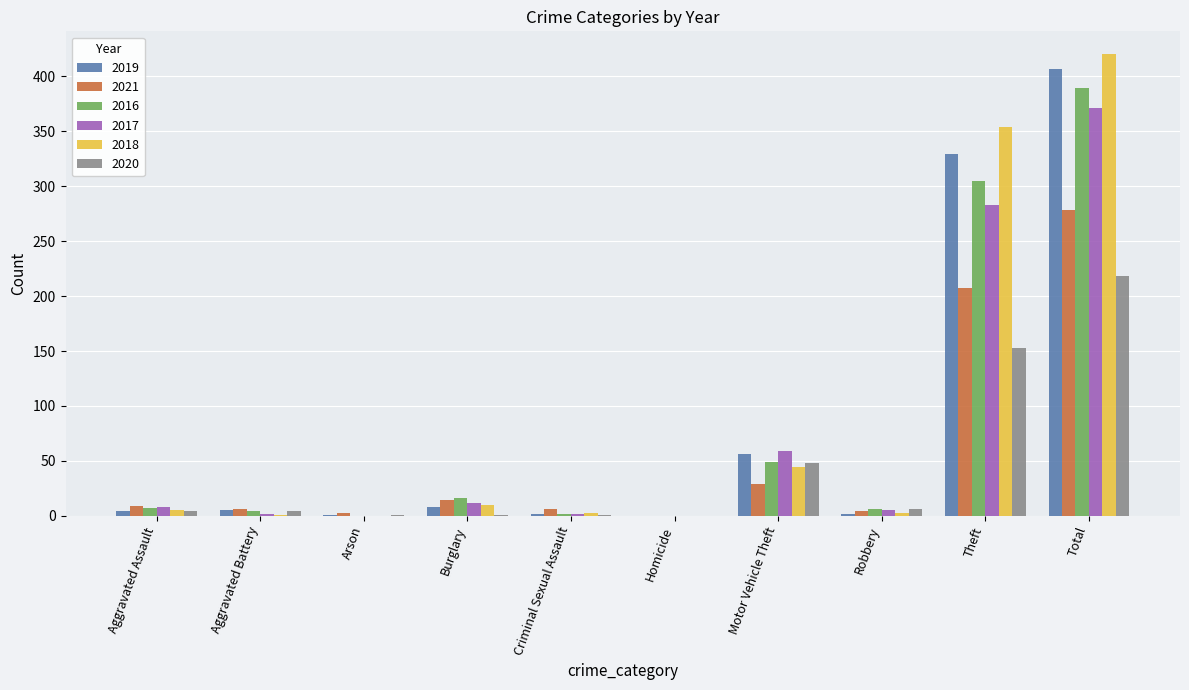

What is the total value across all series at Criminal Sexual Assault?

16